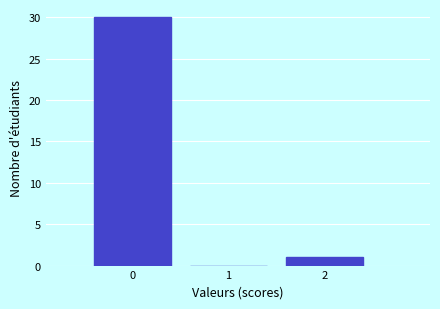

Reading right to left, extract all data points from this chart.

2=1	1=0	0=30